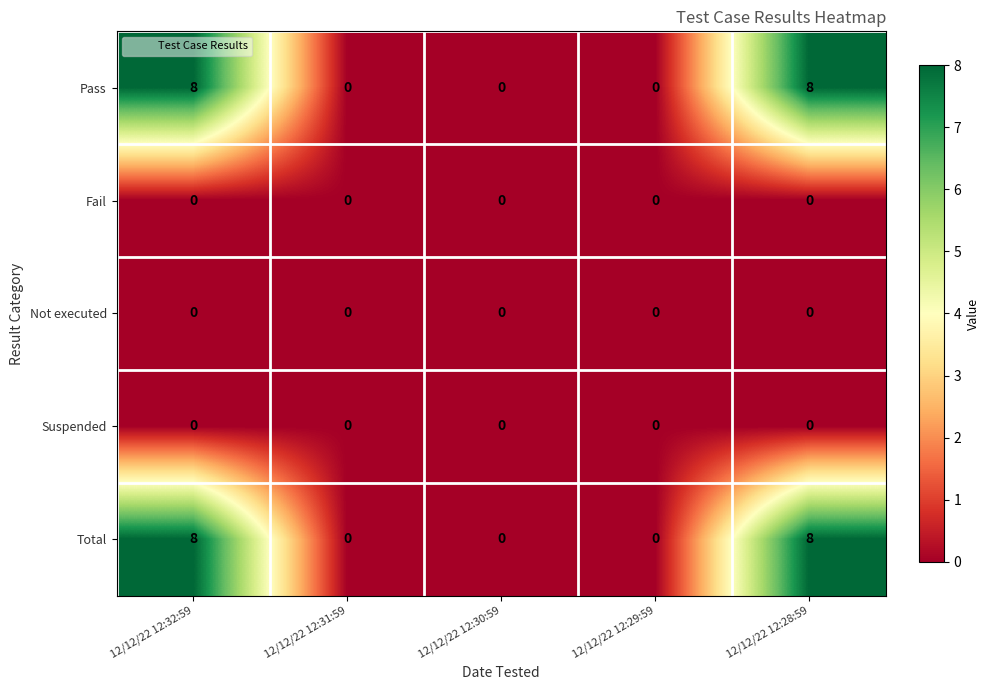

What is the difference between the Pass values at 12/12/22 12:30:59 and 12/12/22 12:28:59?

8